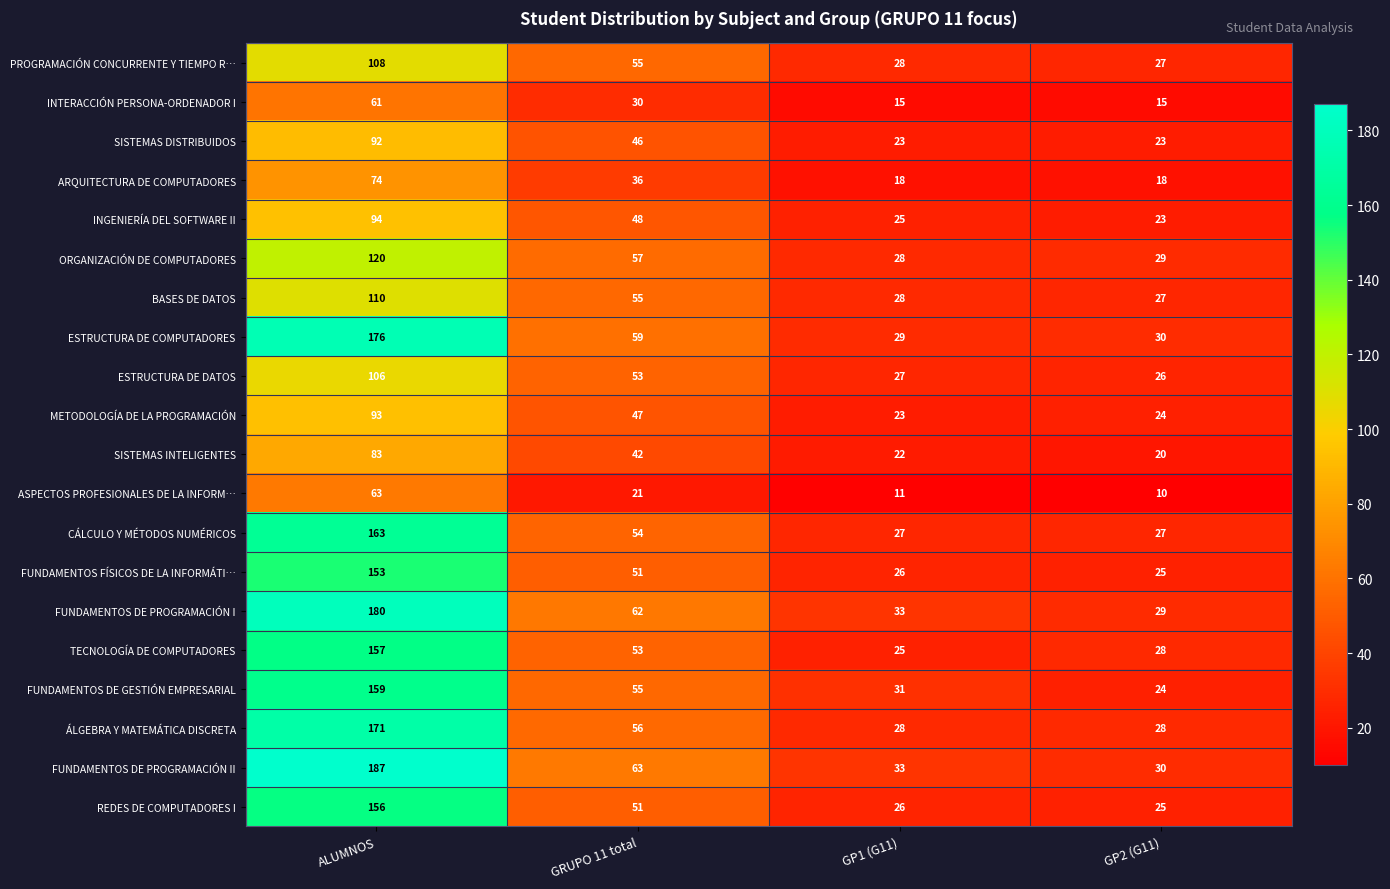

At how many categories does at least one series exceed 173?

1